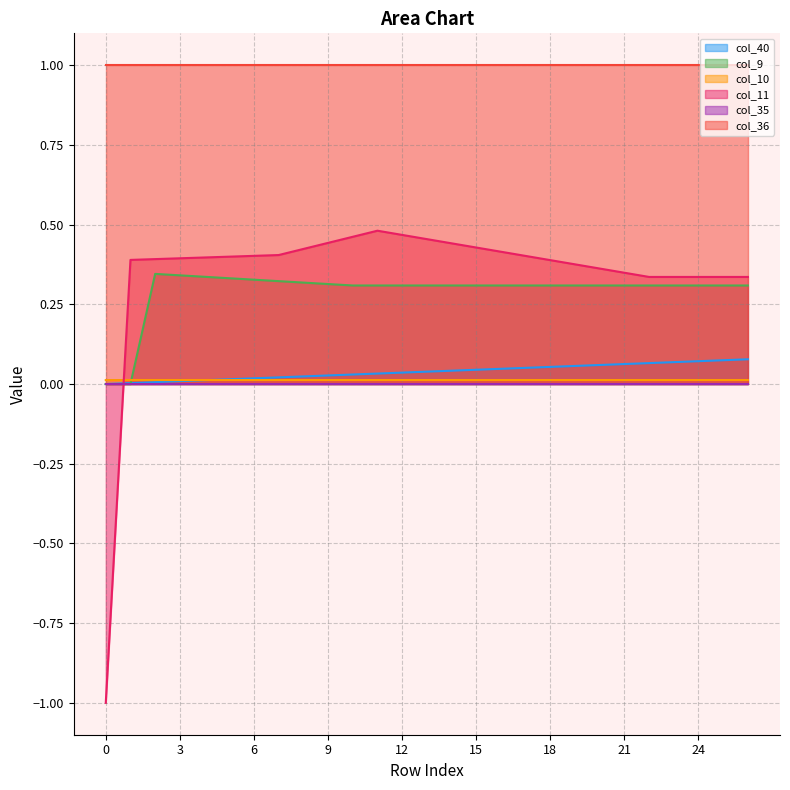

Between which two adjacent categories do col_40 and col_11 first intersect?

0 and 1